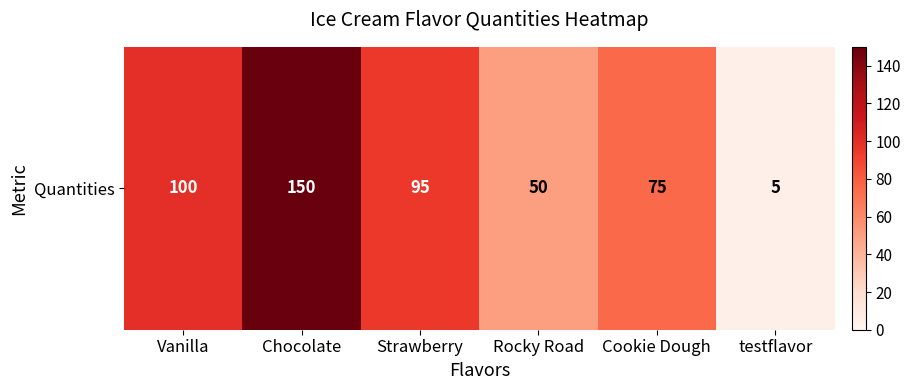

List the labels in order of value, smallest first.

testflavor, Rocky Road, Cookie Dough, Strawberry, Vanilla, Chocolate